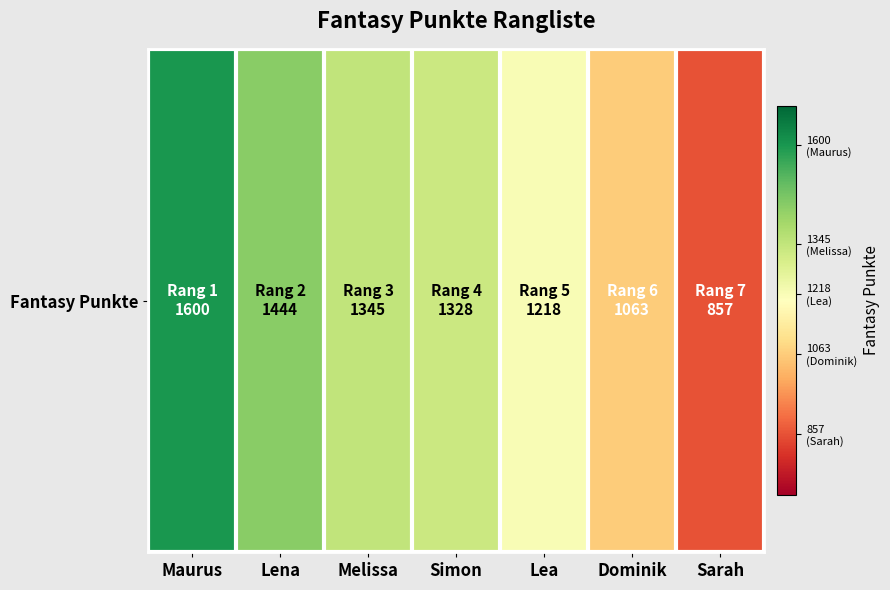

List the labels in order of value, smallest first.

Sarah, Dominik, Lea, Simon, Melissa, Lena, Maurus